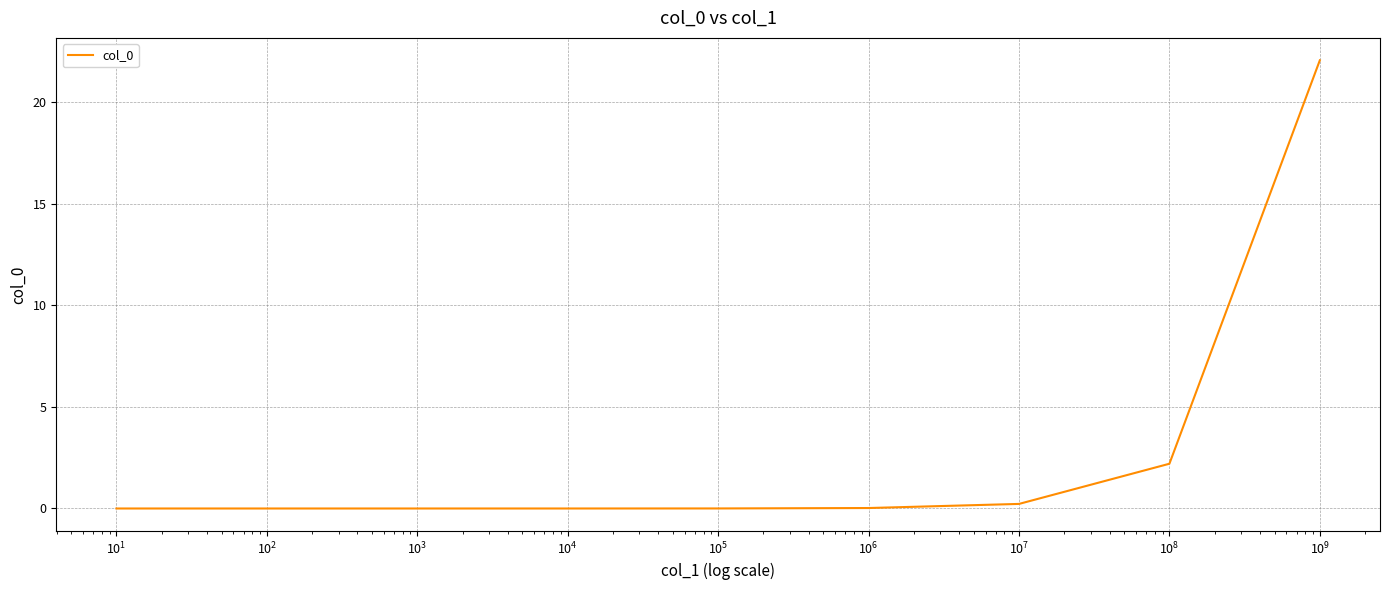

What is the greatest value displayed?

22.1